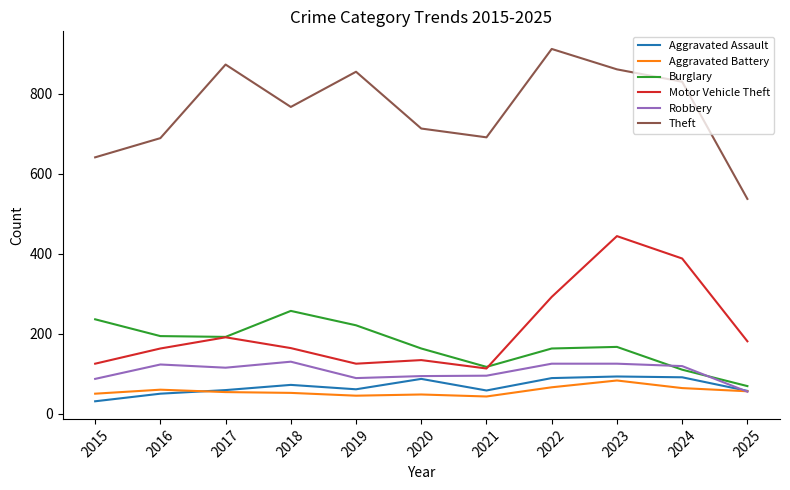

What is the smallest value displayed?

31